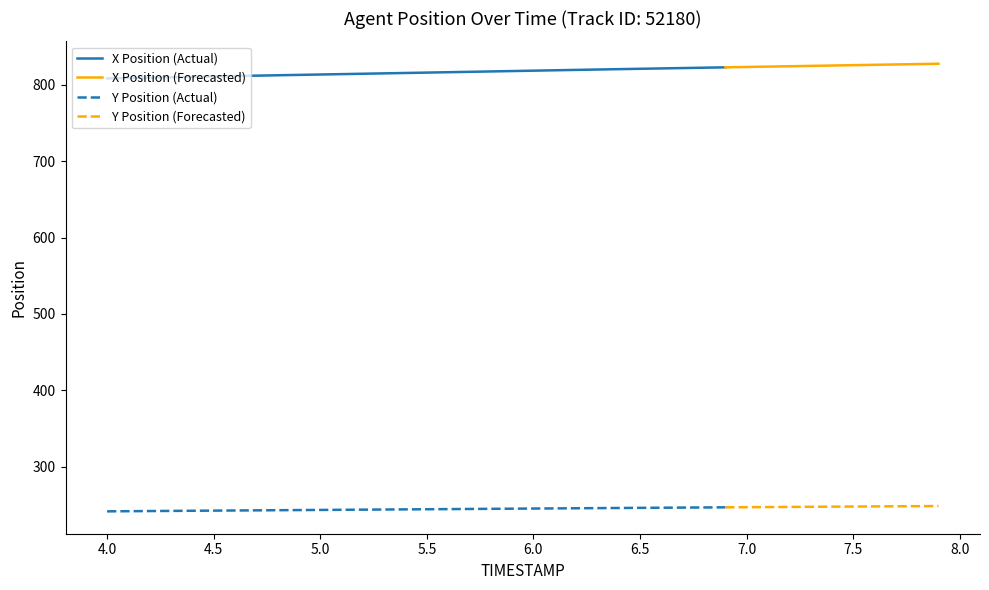

True or false: Y Position (Actual) and X Position (Actual) cross at least once.

False